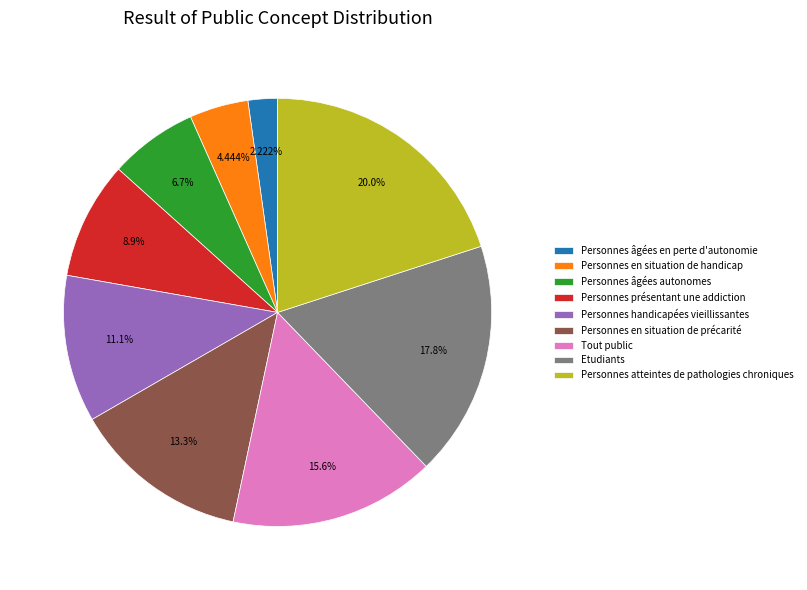

What percentage is the Personnes atteintes de pathologies chroniques slice, to the nearest percent?

20%